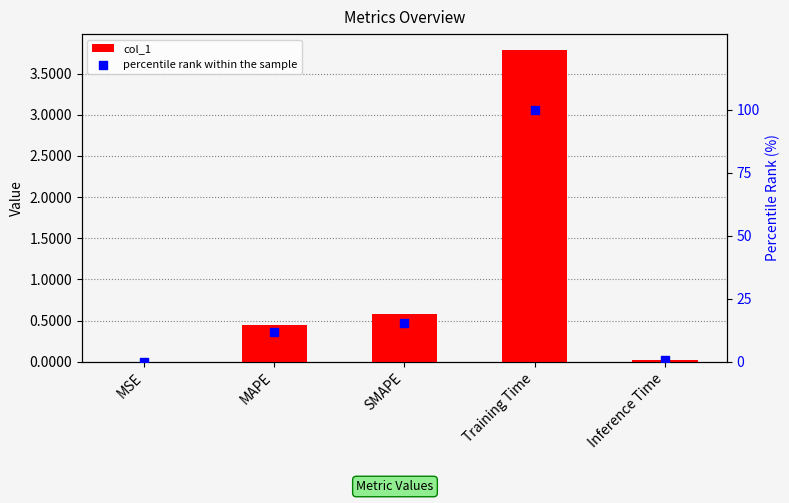

Is the value of percentile rank within the sample at SMAPE greater than the value of col_1 at SMAPE?

Yes